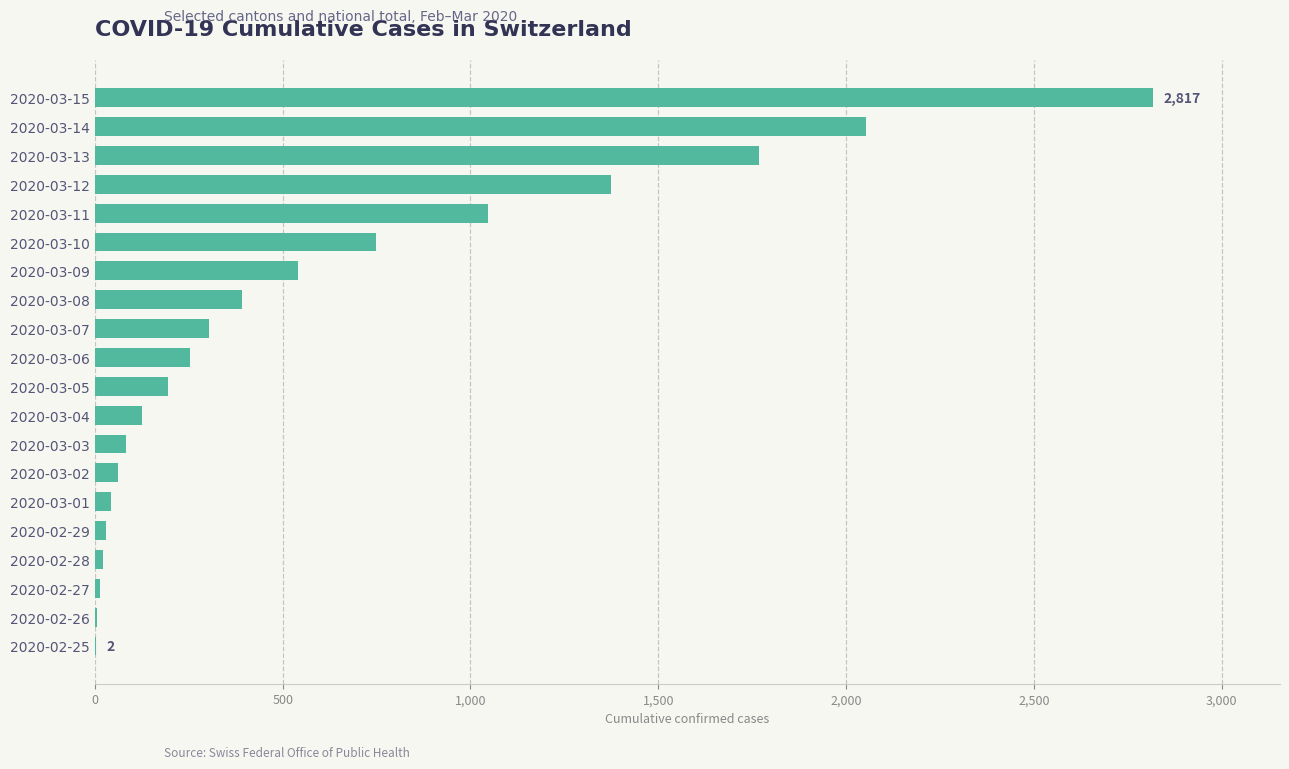

Which category has the highest value across all series?

2020-03-15